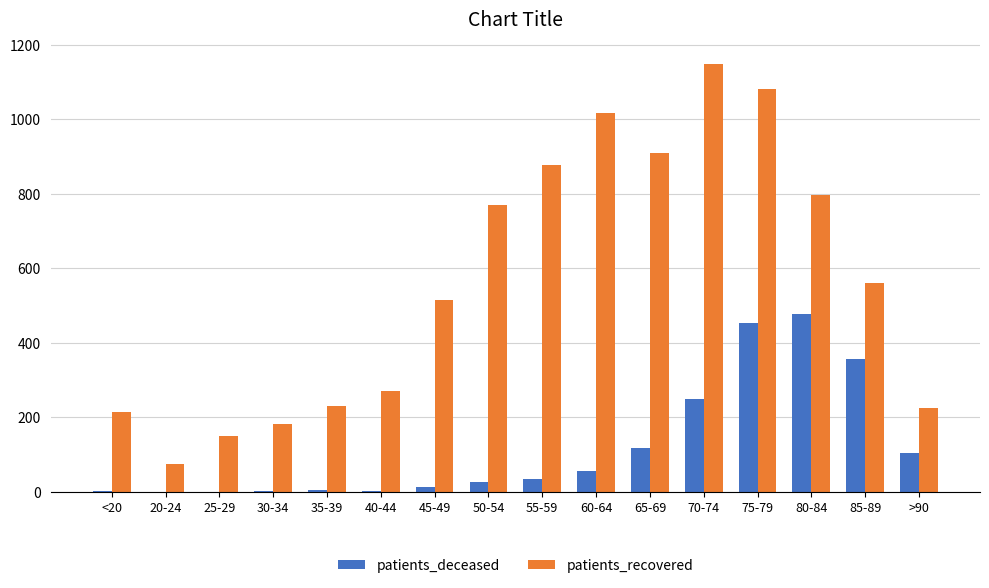

Which series has the widest spread of values?

patients_recovered